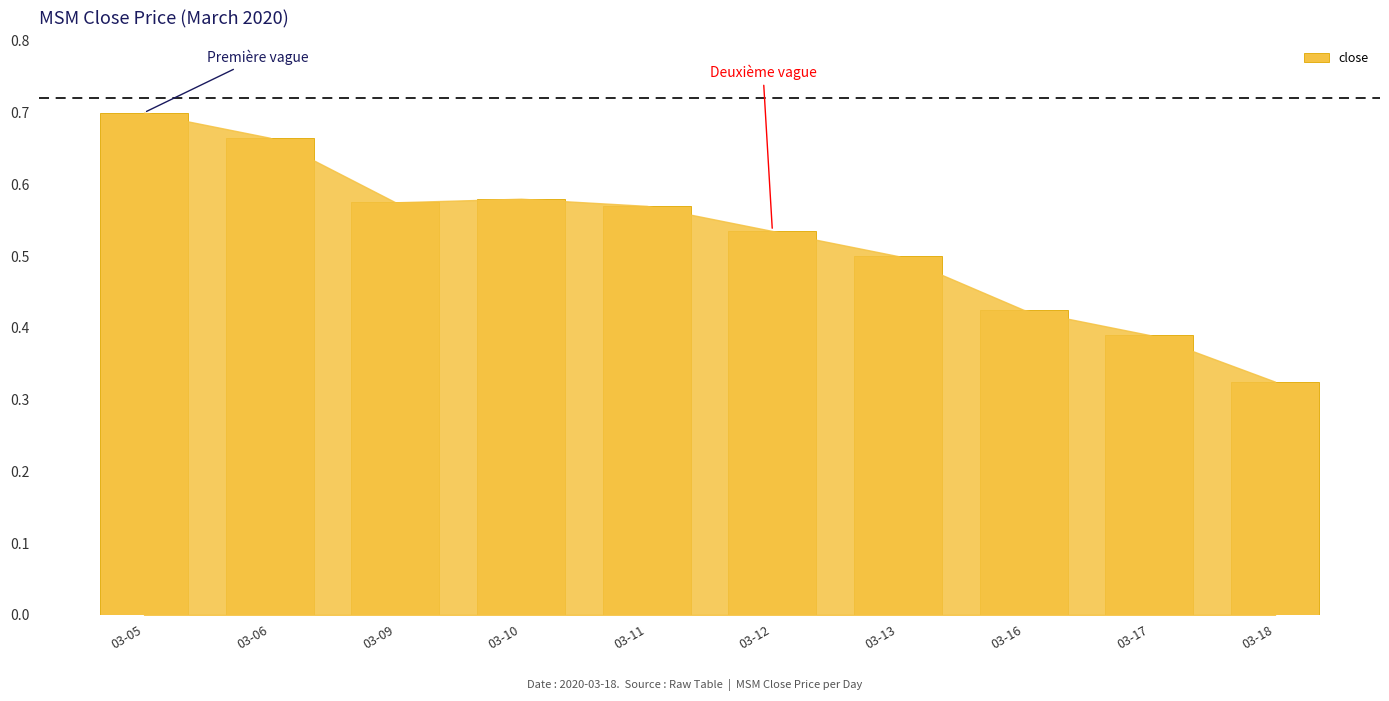

What is the sum of the values at 03-09 and 03-11?

1.1